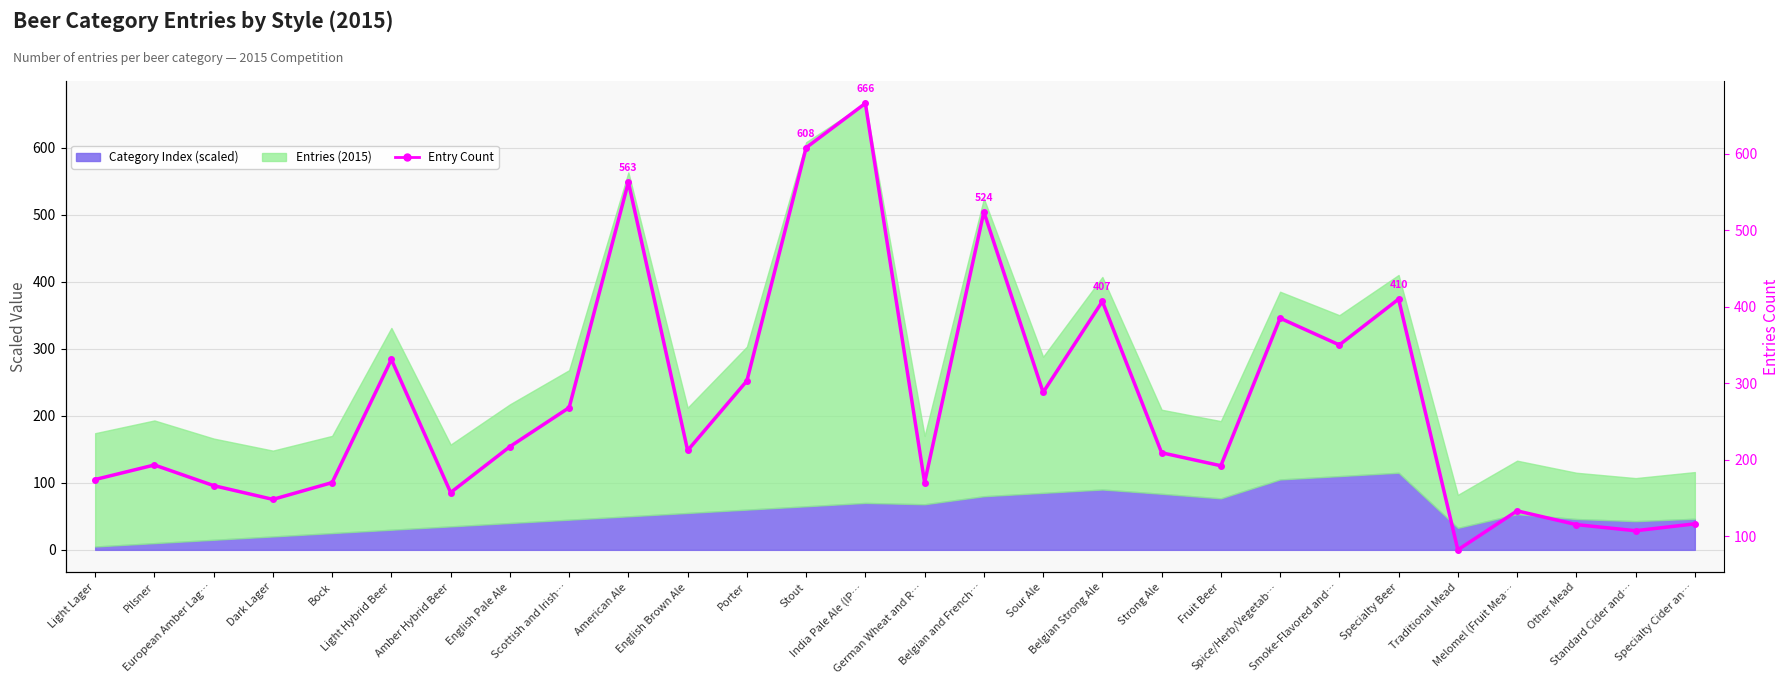

How many interior local valleys (lower than both neighbors) does the data have?

9